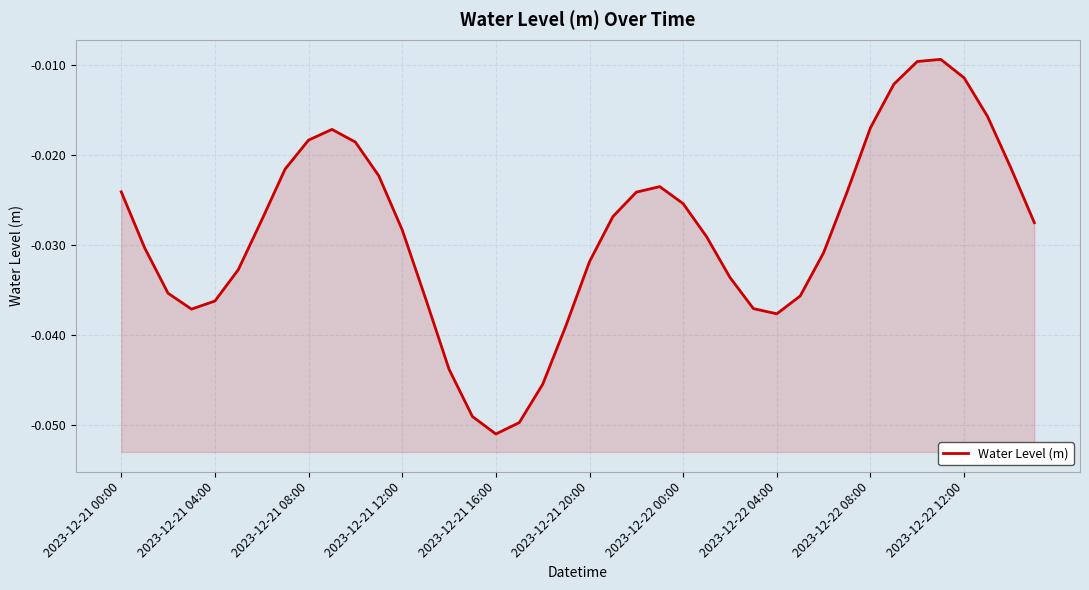

True or false: the data has more than 1 interior local peaks.

True